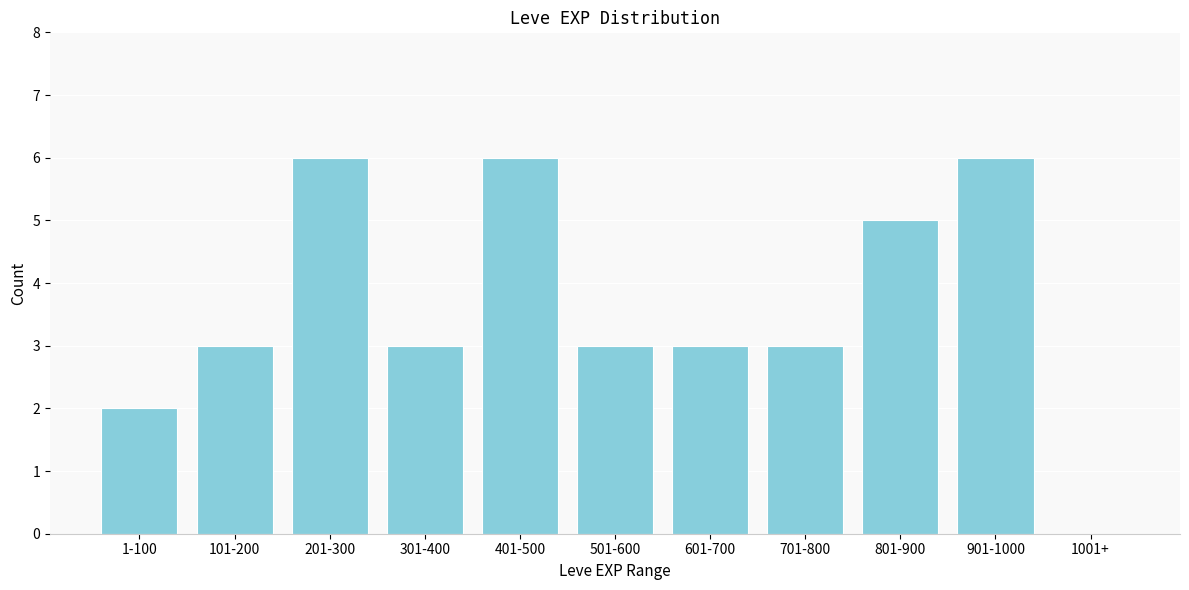

Reading left to right, list all the values displayed in this chart.

1-100=2	101-200=3	201-300=6	301-400=3	401-500=6	501-600=3	601-700=3	701-800=3	801-900=5	901-1000=6	1001+=0